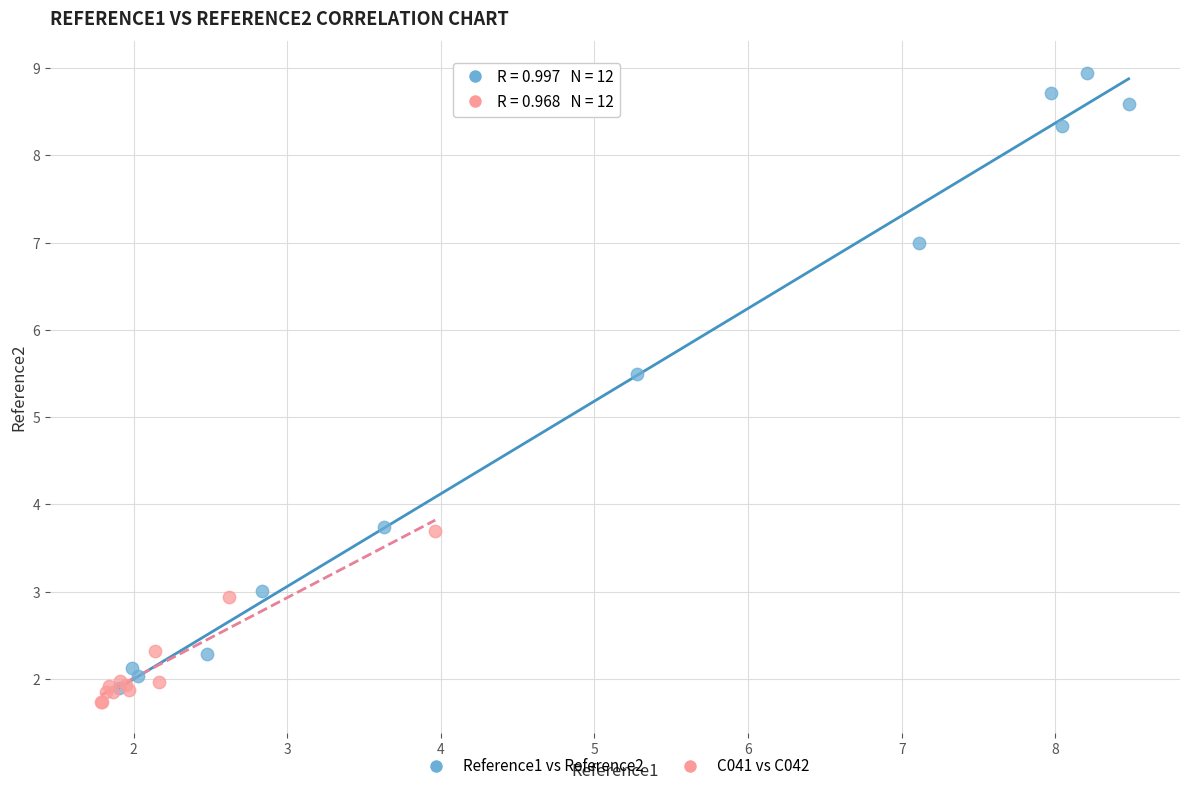

What are all the series names shown in the legend?

Reference1 vs Reference2, C041 vs C042